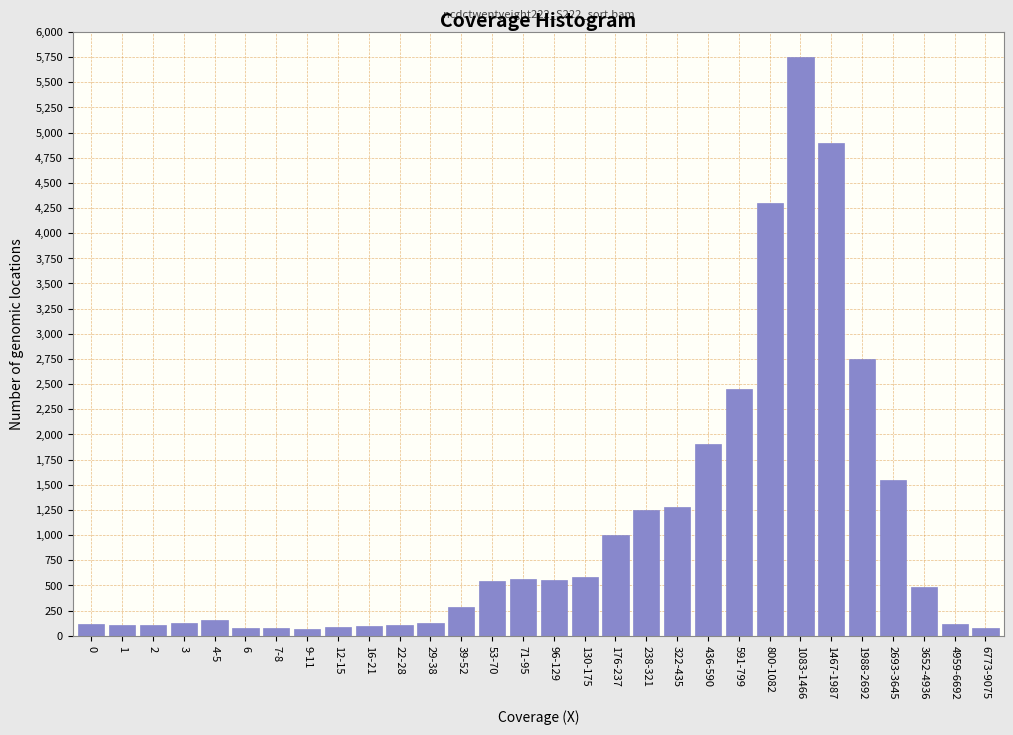

The value at 3652-4936 is 480. True or false?

True